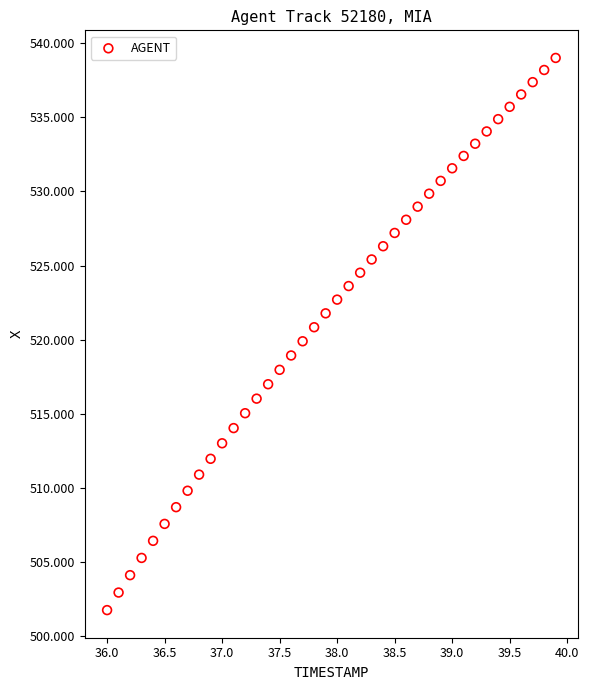

What is the range of X values (max minus min)?

3.9